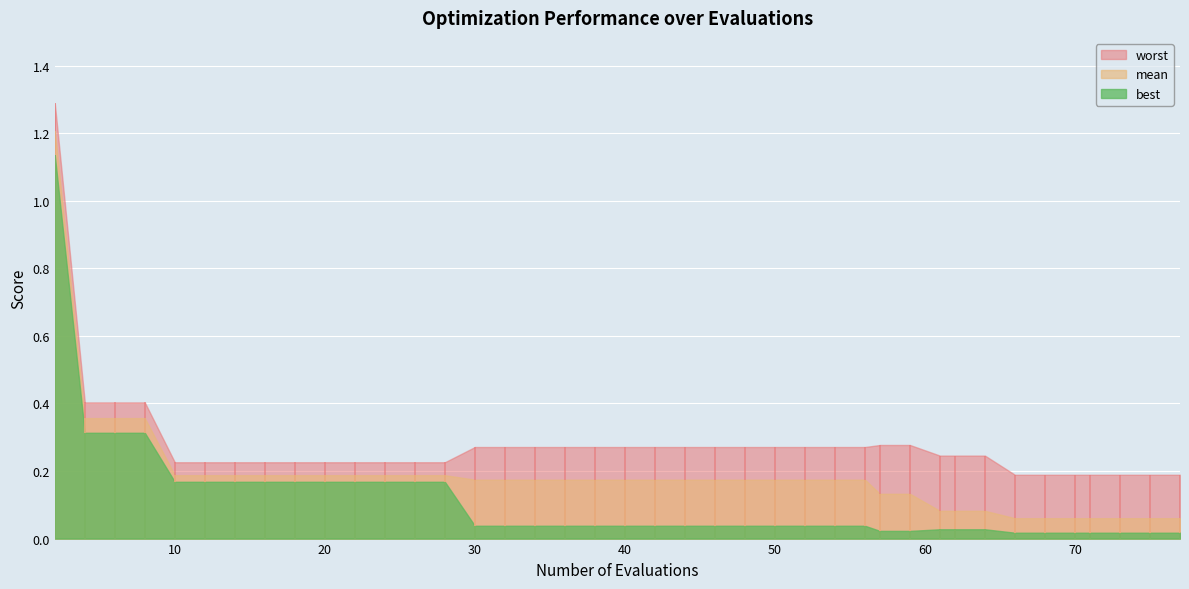

The best series shows 0.0 at 62. True or false?

False